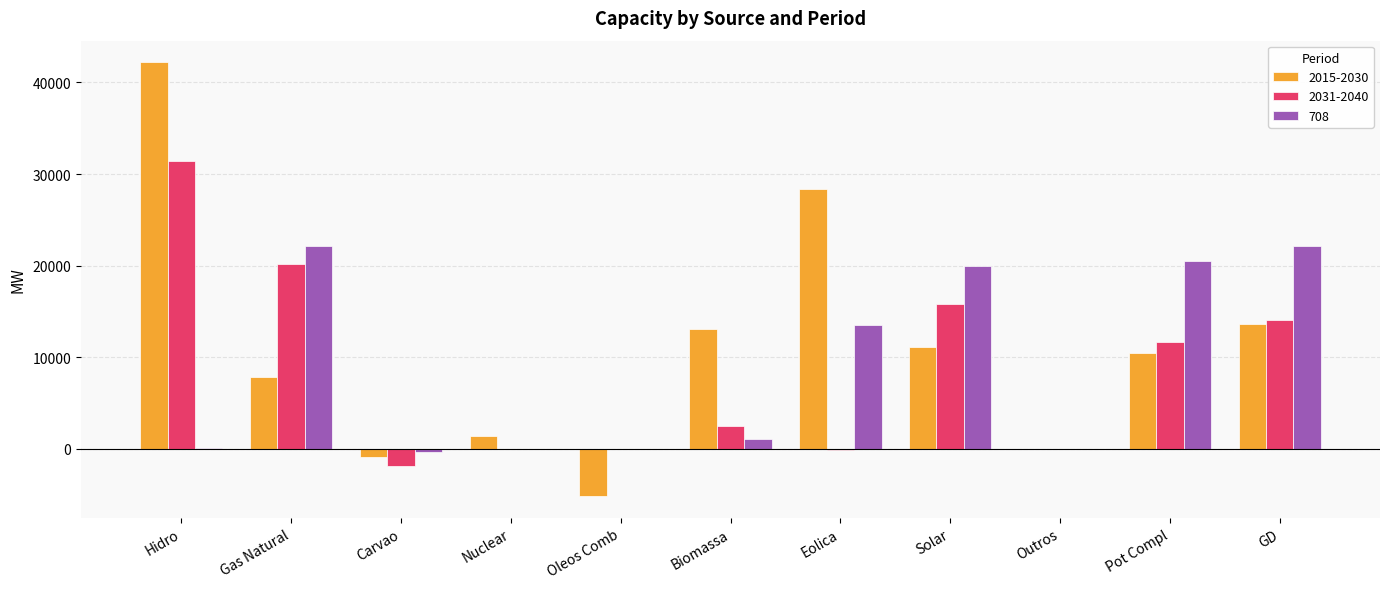

True or false: 2015-2030 has a value of 17741 at Pot Compl.

False